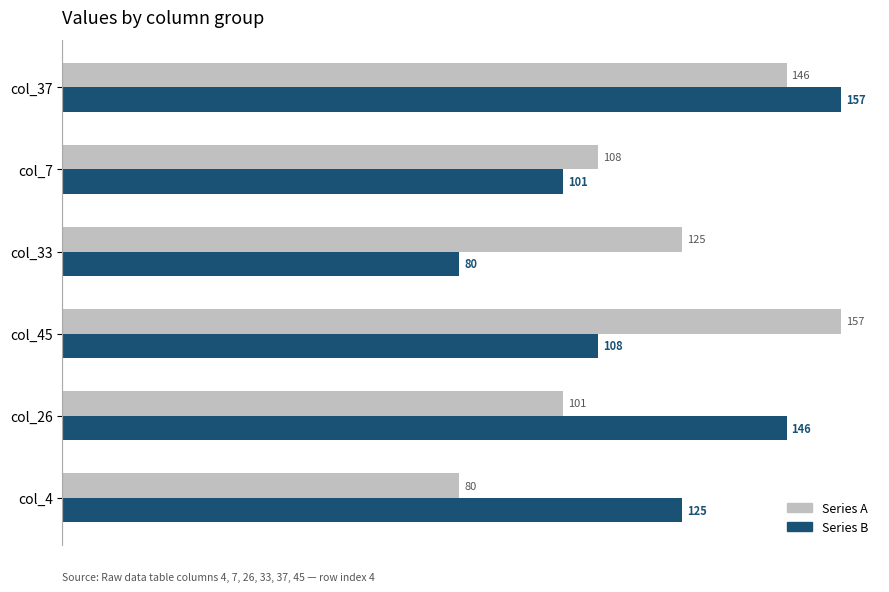

At which category is the sum across all series the highest?

col_37